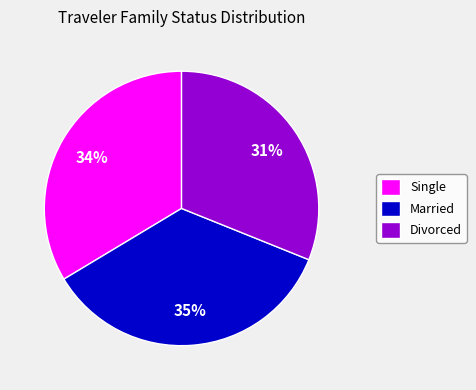

Is it true that Single is 45% of the pie?

False